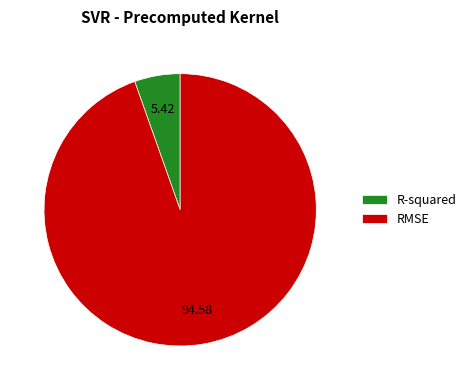

Which slice is the smallest?

R-squared